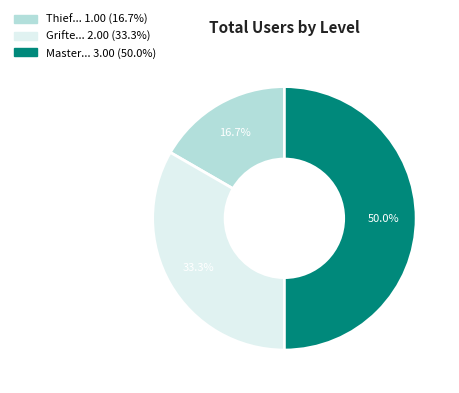

To the nearest percent, what is the difference between the largest and smallest slice percentages?

33%